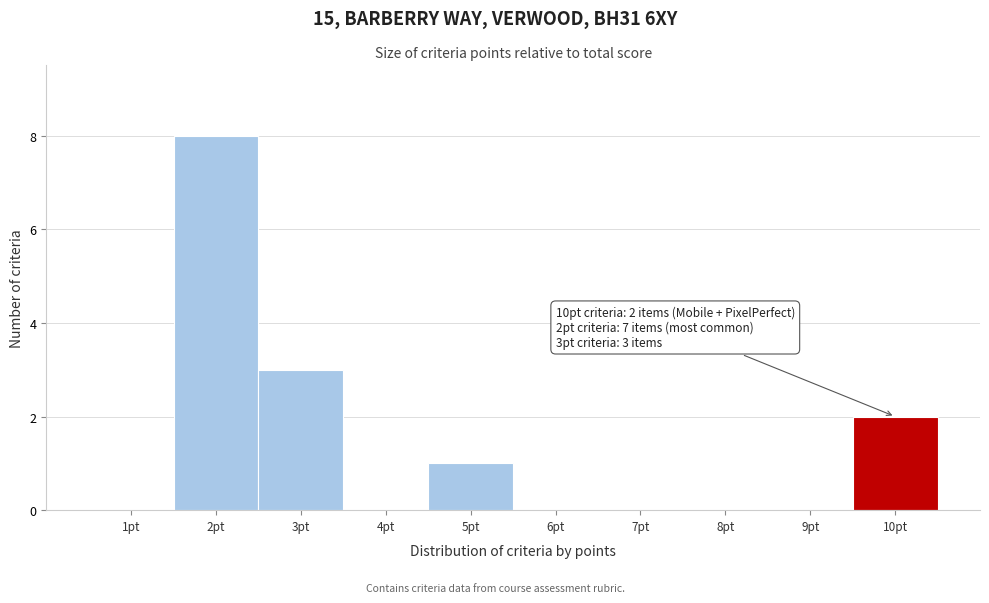

Reading left to right, what are all the values shown in this chart?

1pt=0	2pt=8	3pt=3	4pt=0	5pt=1	6pt=0	7pt=0	8pt=0	9pt=0	10pt=2